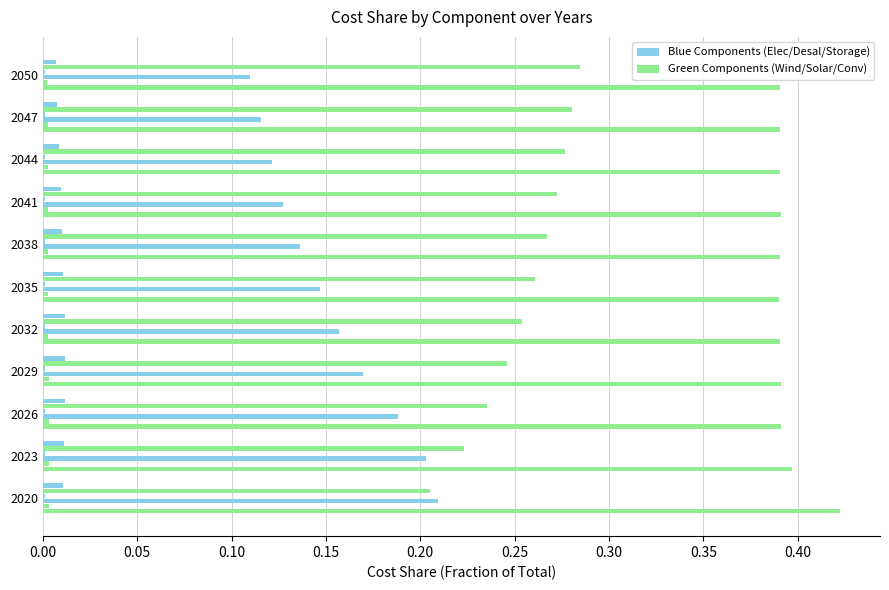

Count the number of categories in the chart.

11